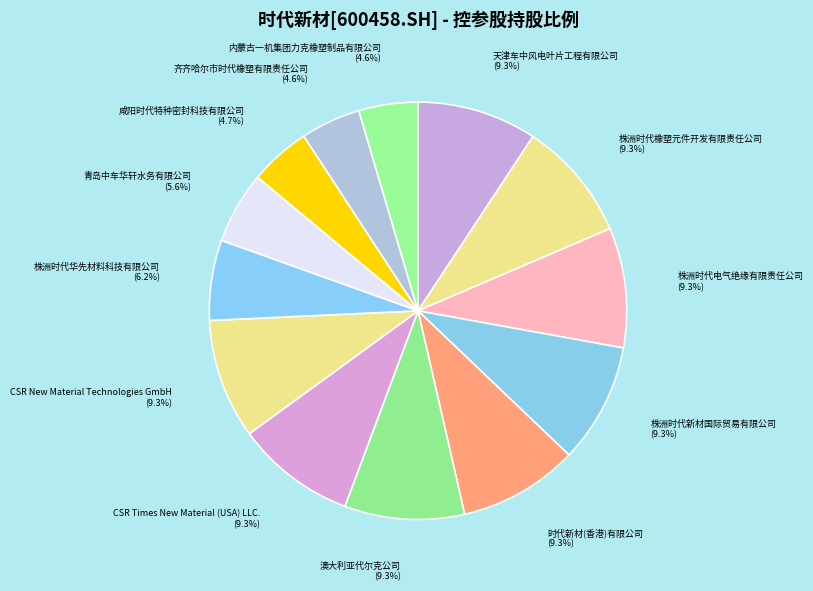

Is there a majority slice in this chart?

No